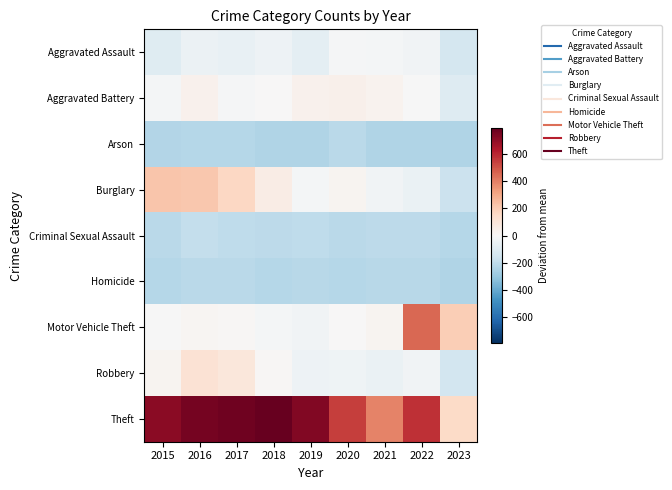

Which series has the largest total across all categories?

Theft